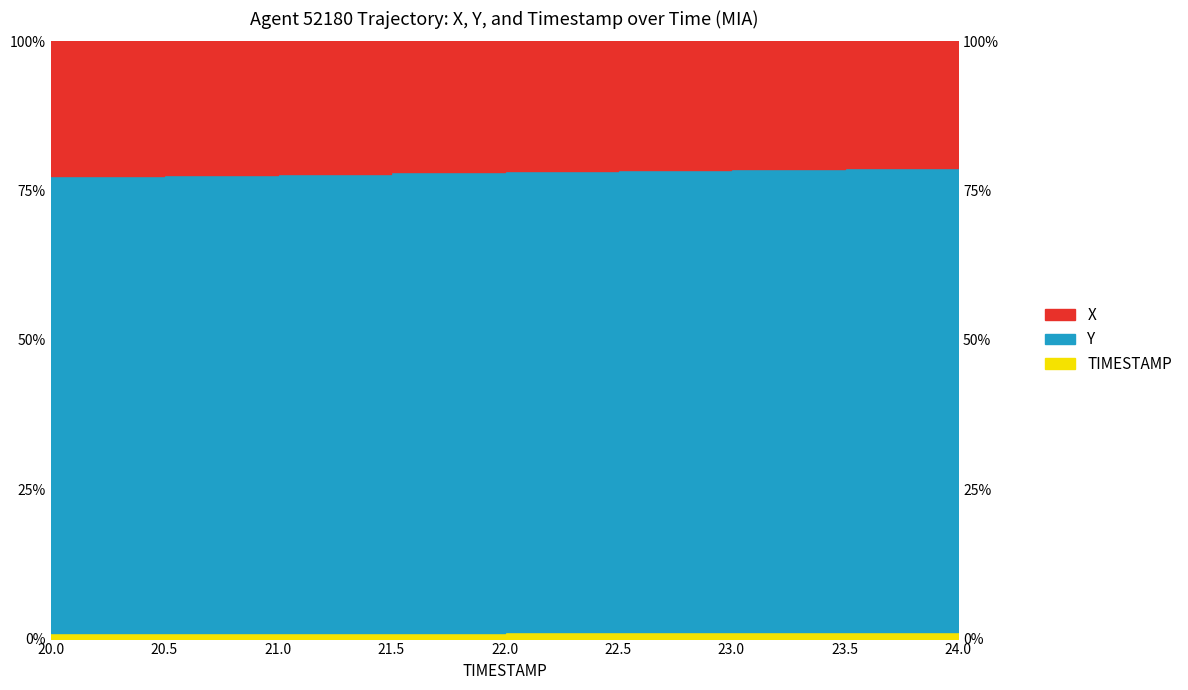

At how many categories does at least one series exceed 0?

9